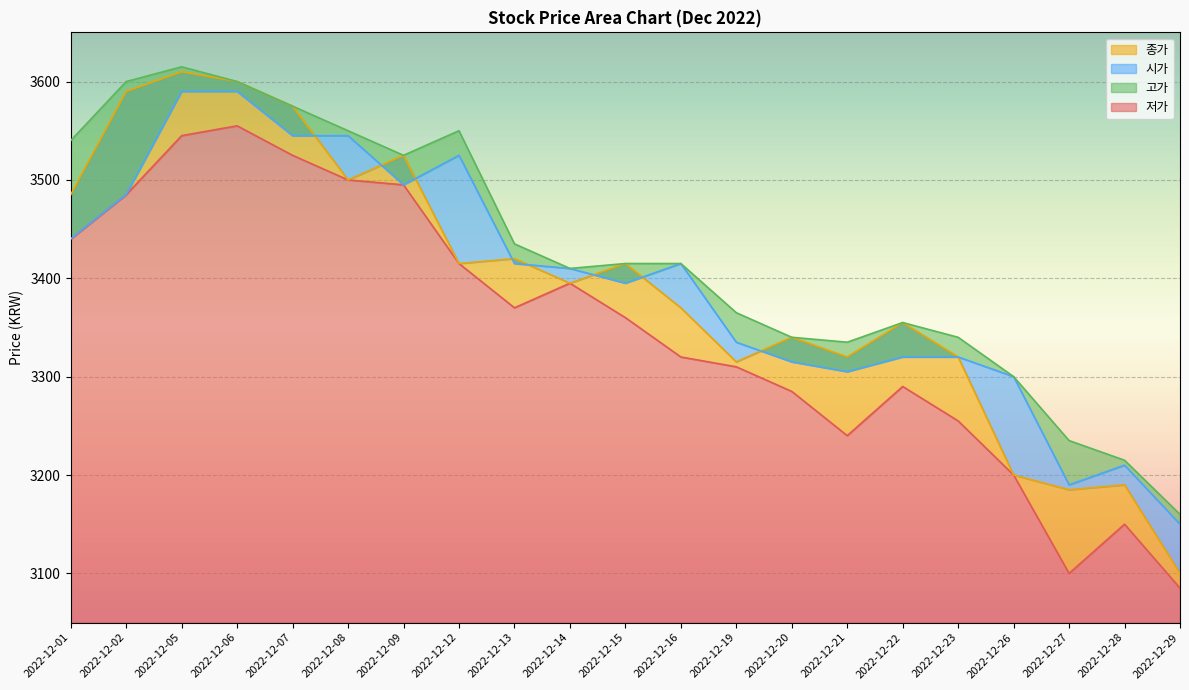

Is it true that 저가 equals 3285 at 2022-12-20?

True